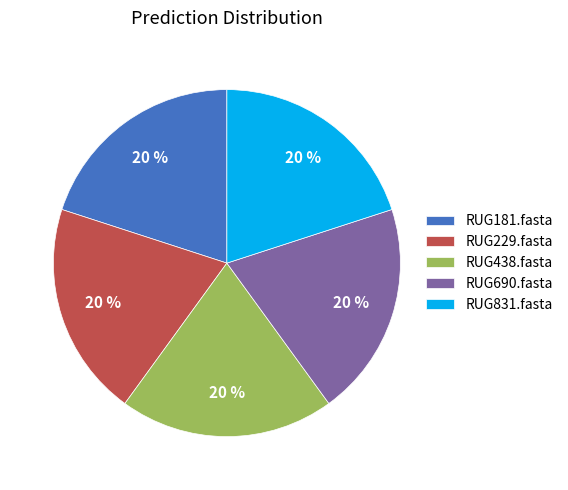

True or false: RUG438.fasta accounts for 6% of the total.

False